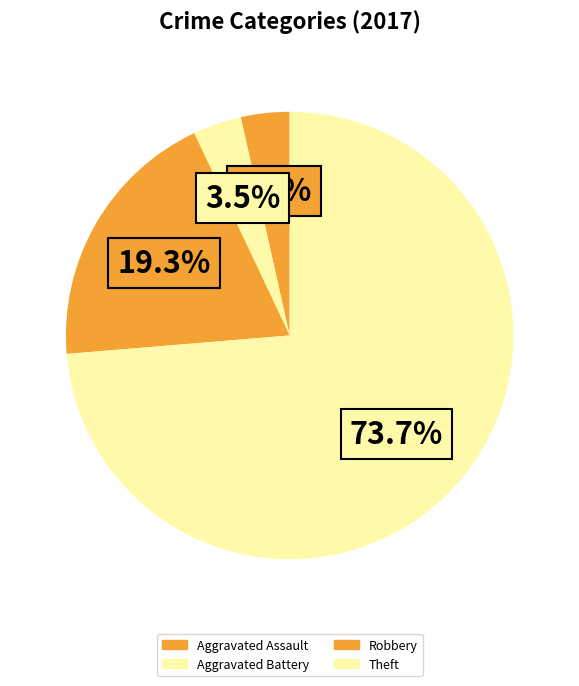

Approximately how many times larger is the value at Theft compared to Aggravated Battery?

21.0